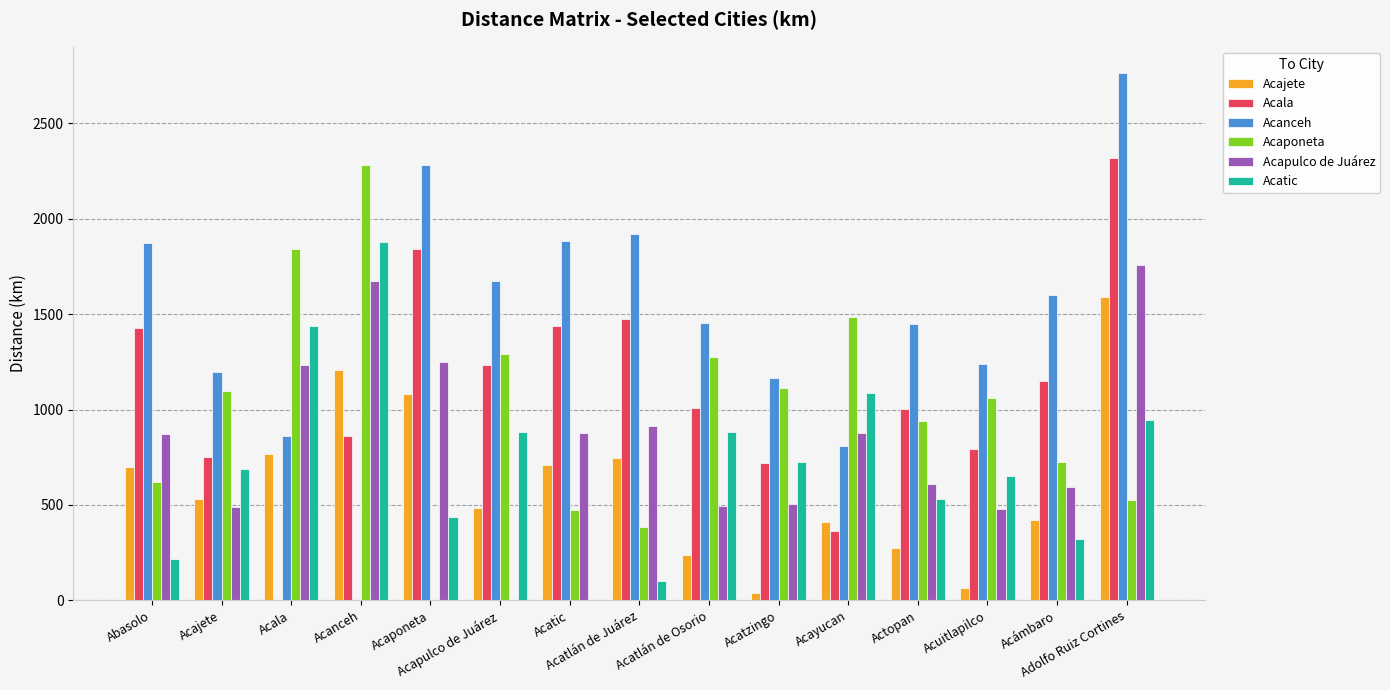

What is the difference between the Acanceh values at Acapulco de Juárez and Acatlán de Juárez?

245.4